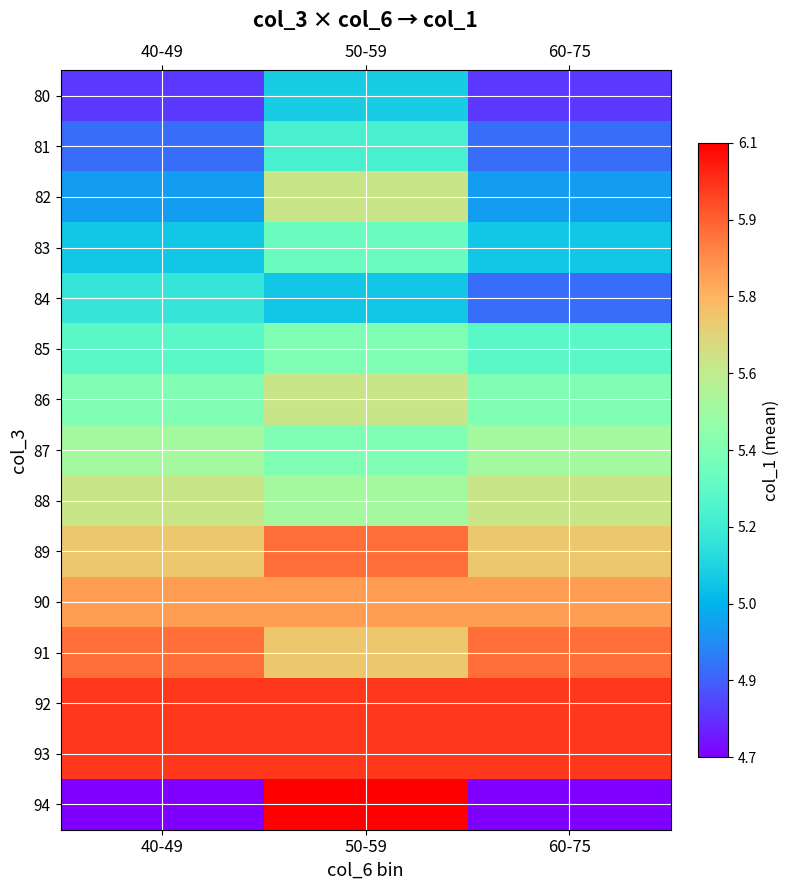

What is the spread (max minus min) of values at 40-49?

1.3